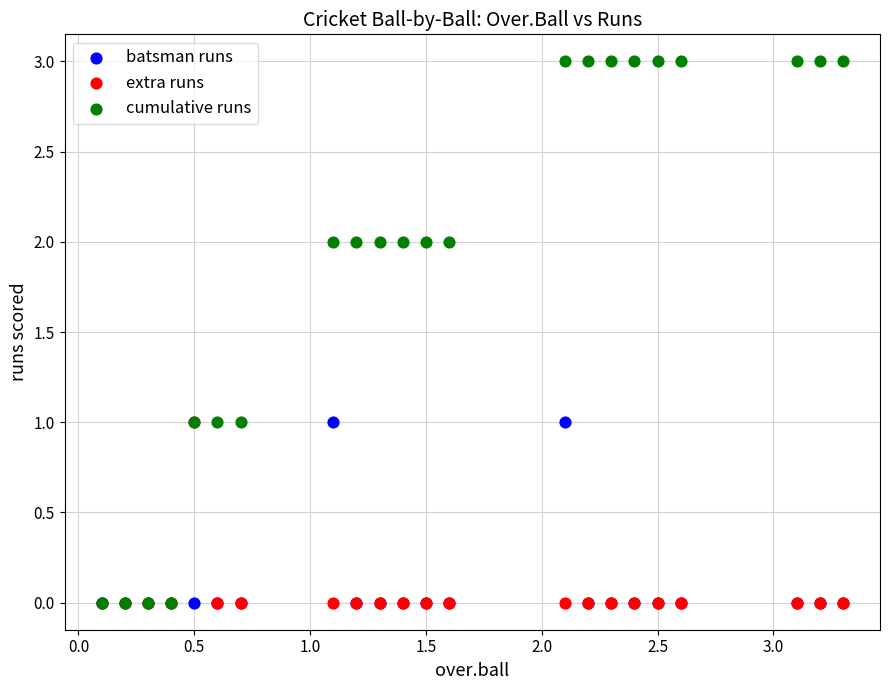

What are all the series names shown in the legend?

batsman runs, extra runs, cumulative runs